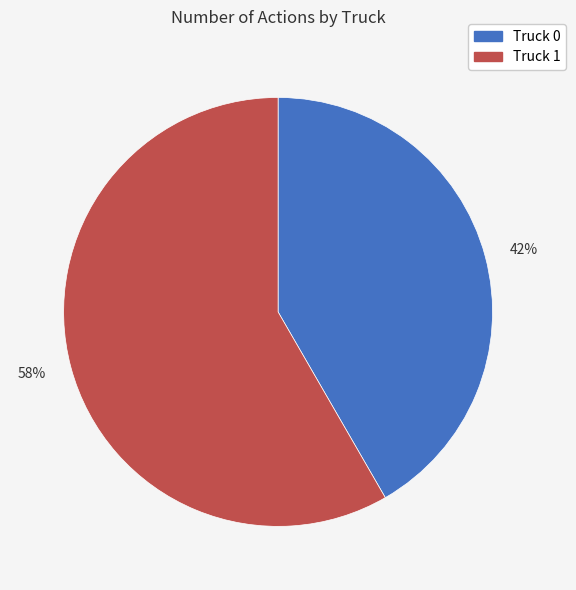

Which has a higher value, 42% or 58%?

58%